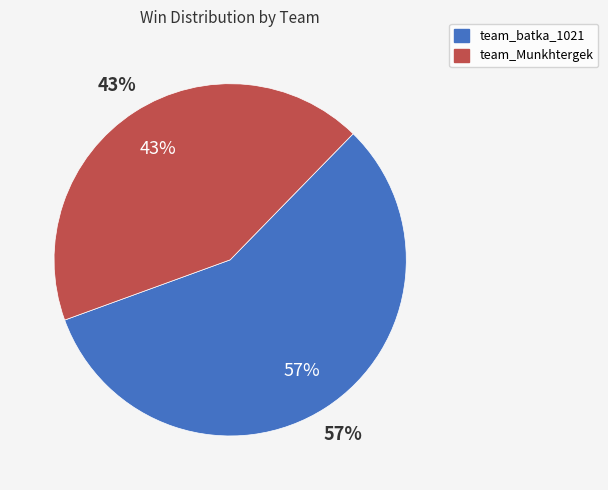

What is the change in value from team_batka_1021 to team_Munkhtergek?

-2